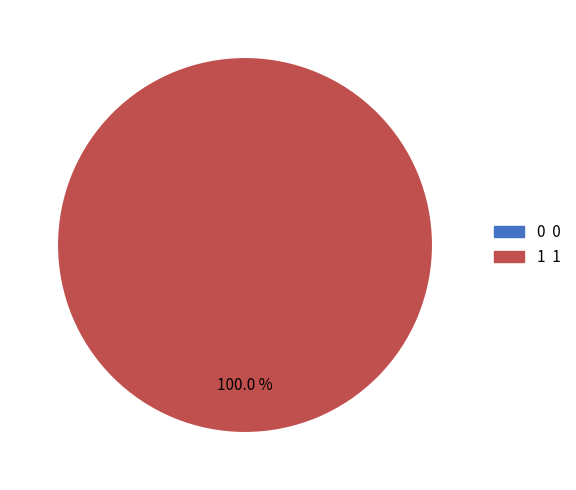

To the nearest percent, what is the combined percentage of 1 and 0?

100%